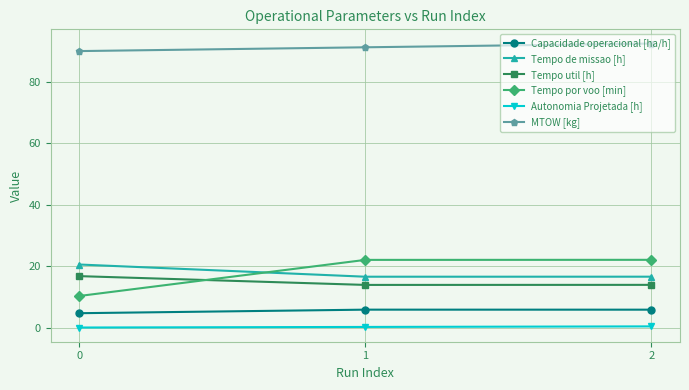

Is the value of Tempo util [h] at 2 greater than the value of Tempo por voo [min] at 0?

Yes